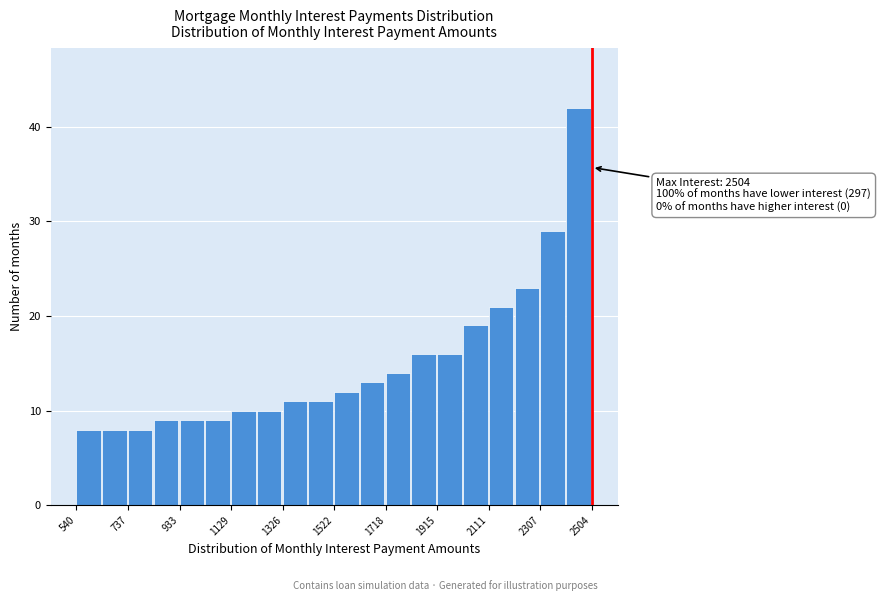

Which range on the x-axis has the tallest bar?

2400 to 2500